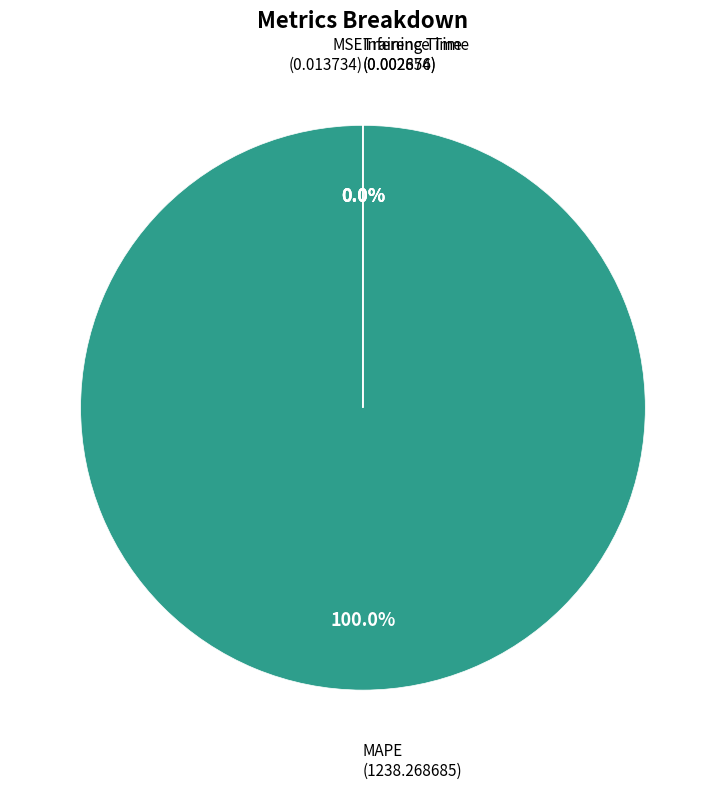

Which slice is the smallest?

Inference Time